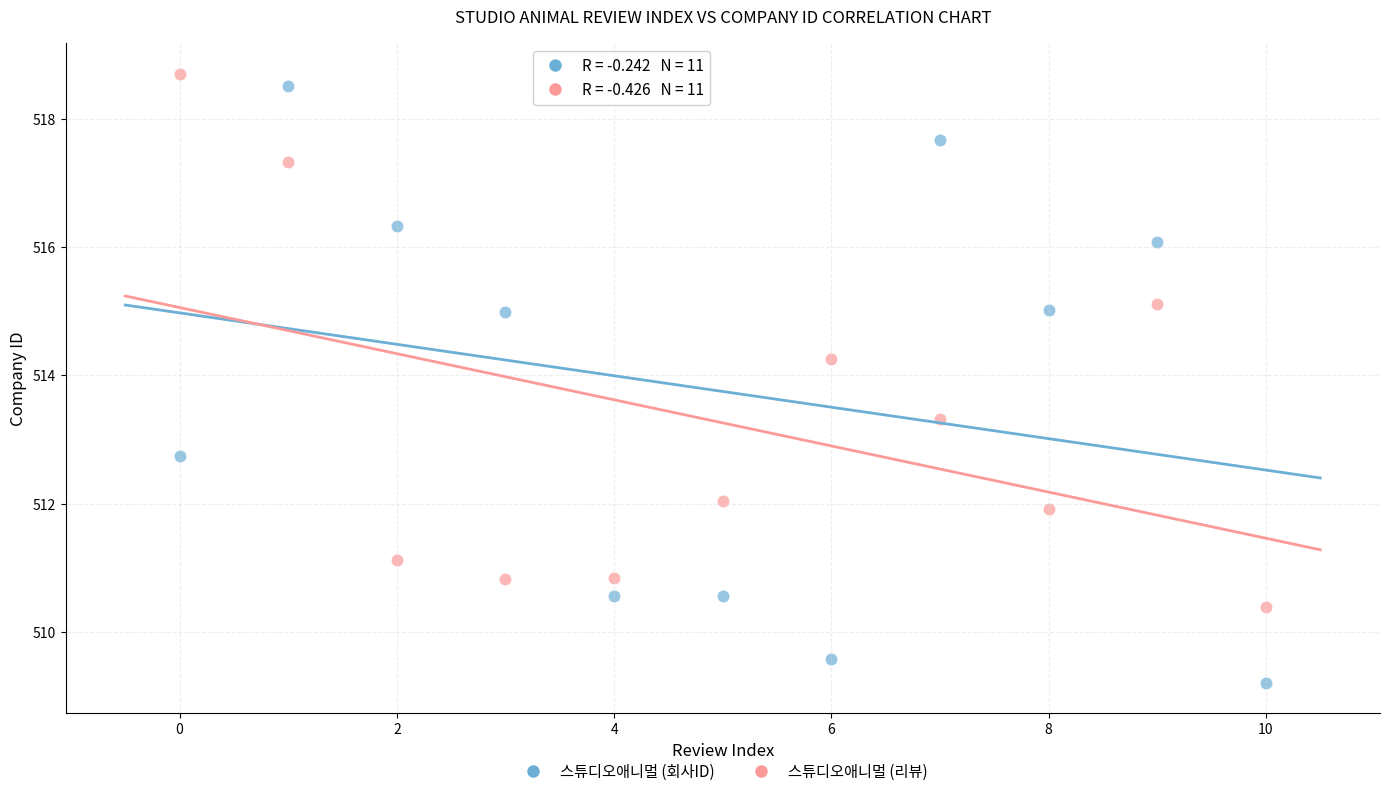

What are all the series names shown in the legend?

스튜디오애니멀 (회사ID), 스튜디오애니멀 (리뷰)